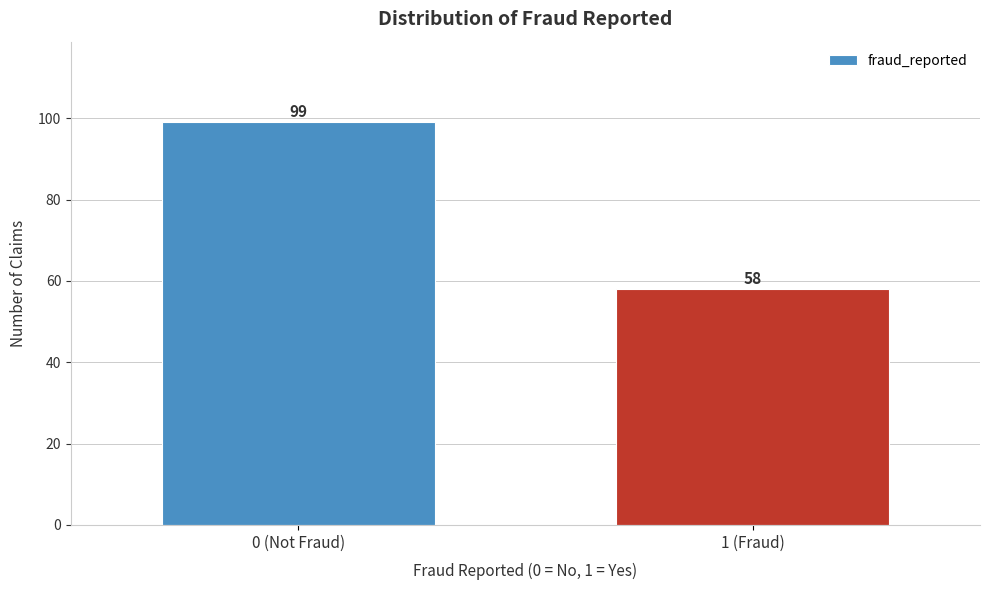

Reading right to left, list all the values displayed in this chart.

58	99